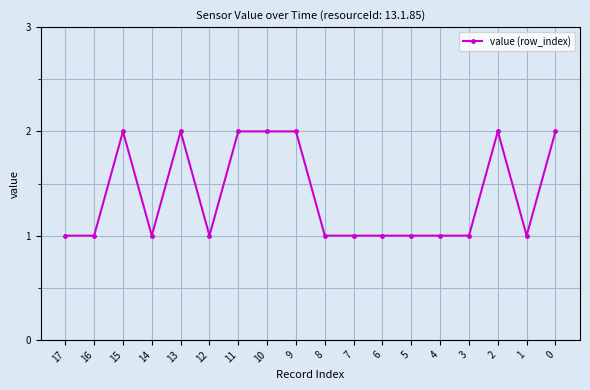

Which has a higher value, 15 or 16?

15